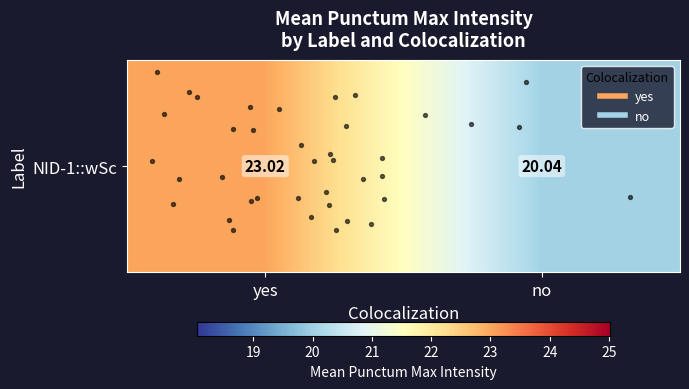

Which has a higher value, yes or no?

yes